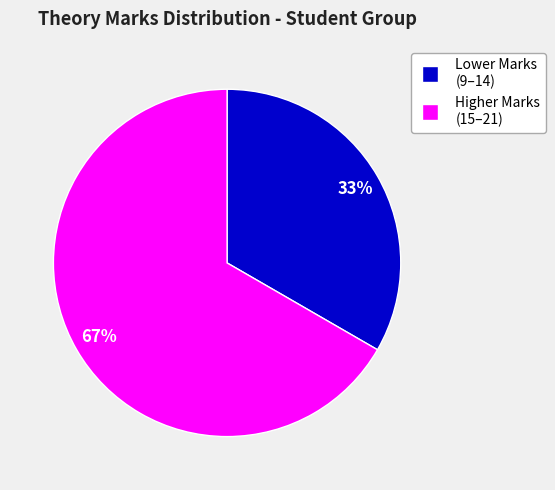

Is there any slice that represents more than half of the pie?

Yes